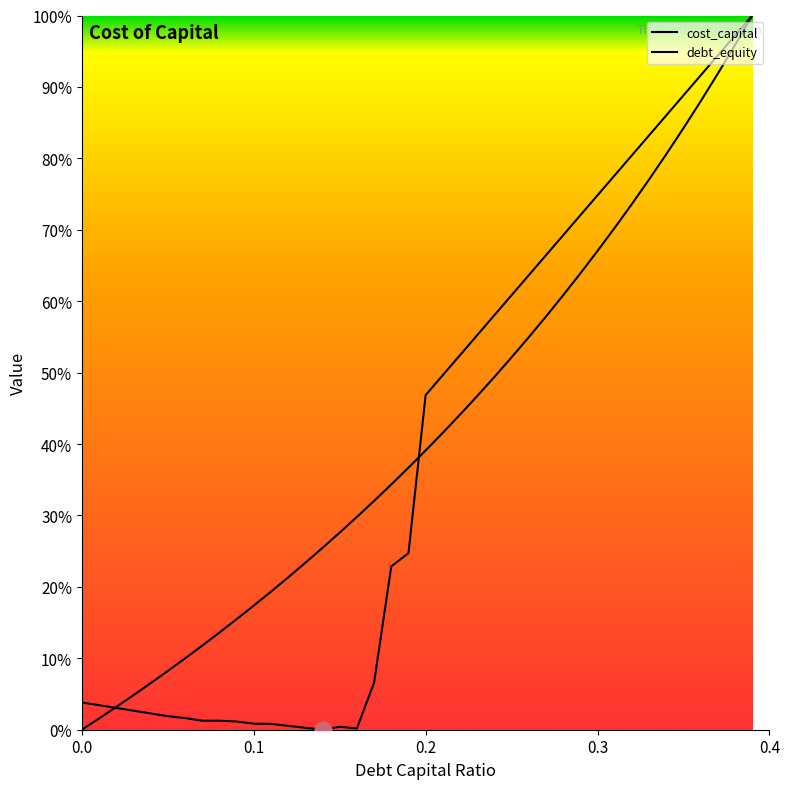

Does the chart display data point markers on the line(s)?

No